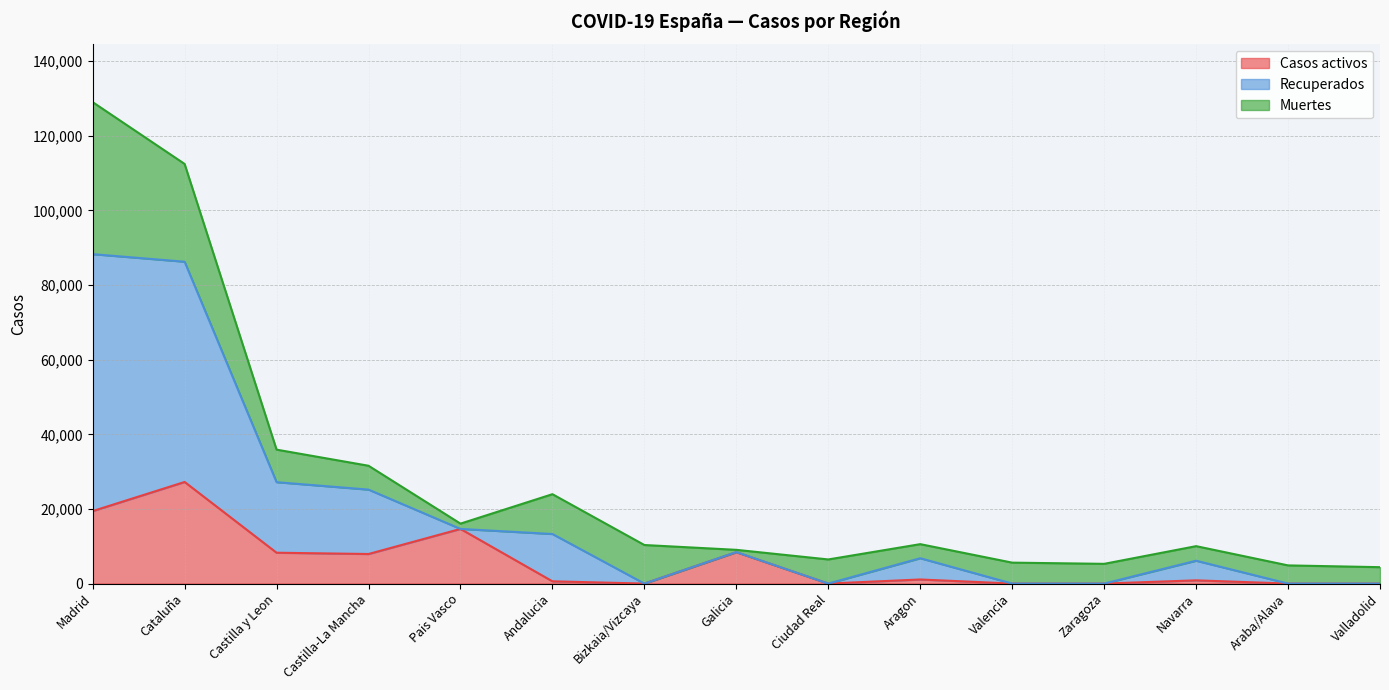

At which category is the sum across all series the highest?

Madrid